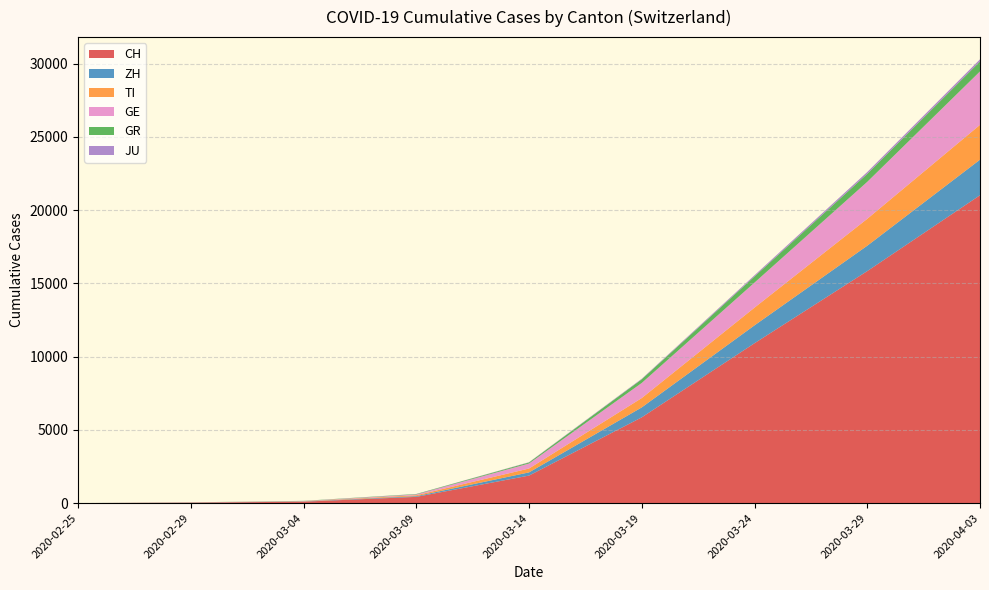

At which category is the sum across all series the highest?

2020-04-03